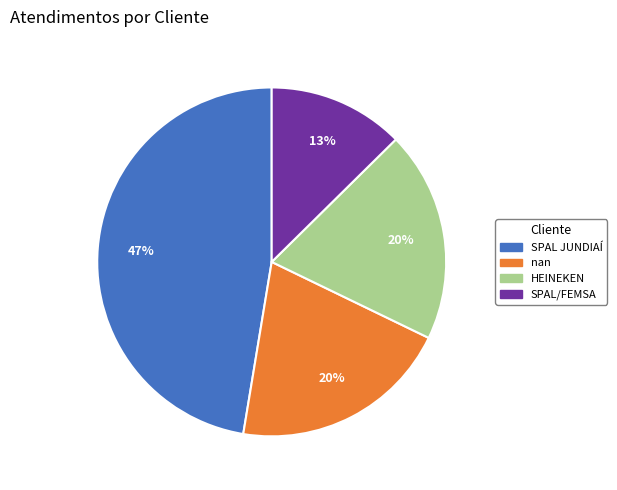

How many slices are in this pie chart?

4